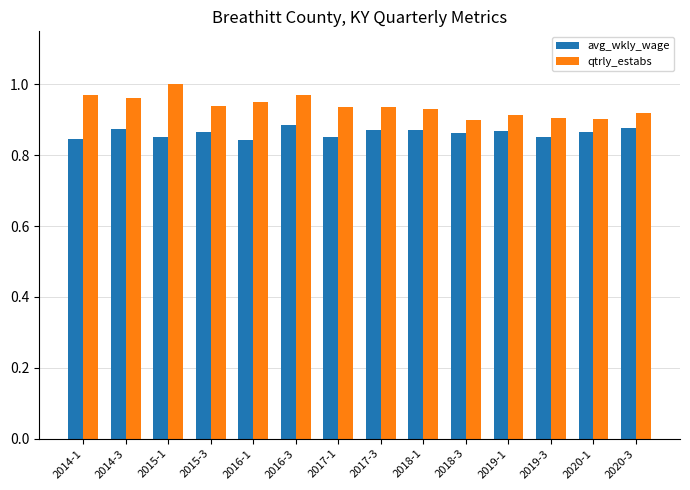

Which series has the largest total across all categories?

qtrly_estabs